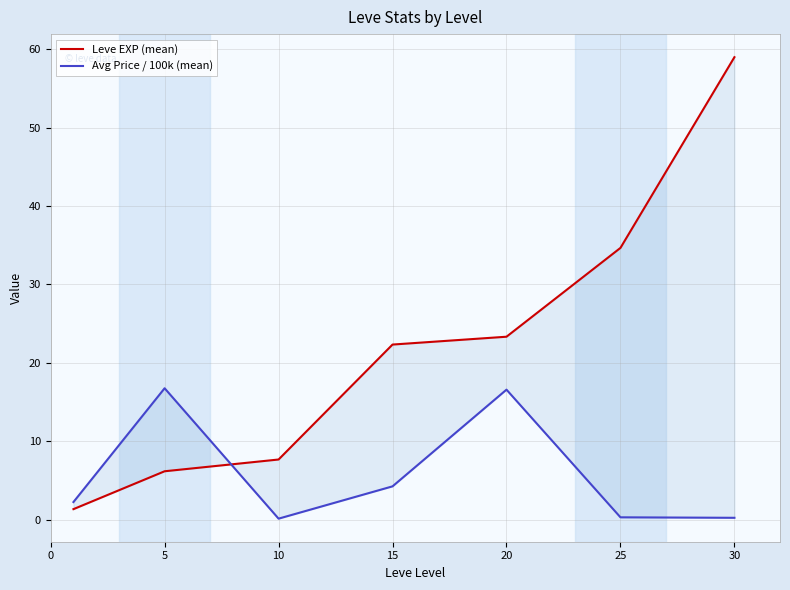

How many data points in Avg Price / 100k (mean) are above 2?

4